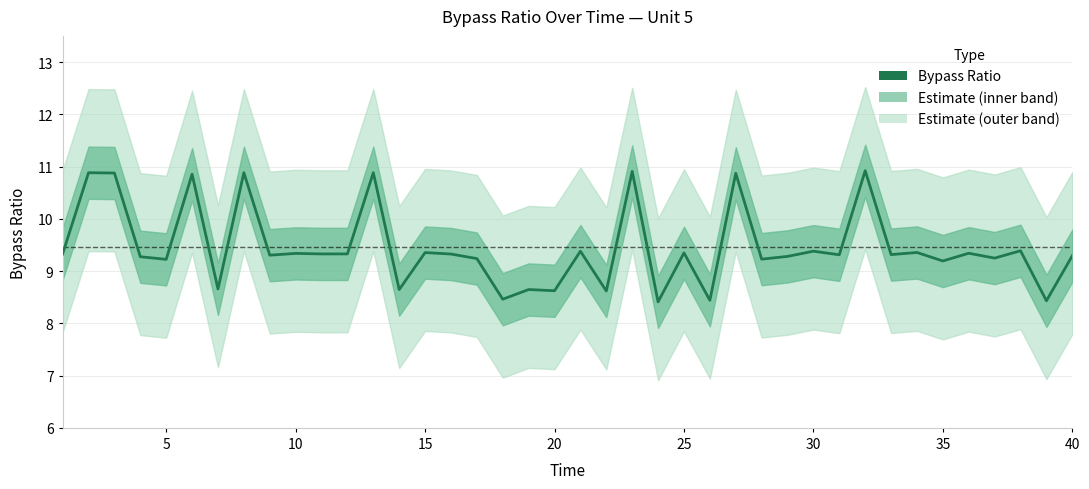

How many data points are less than 9?

9